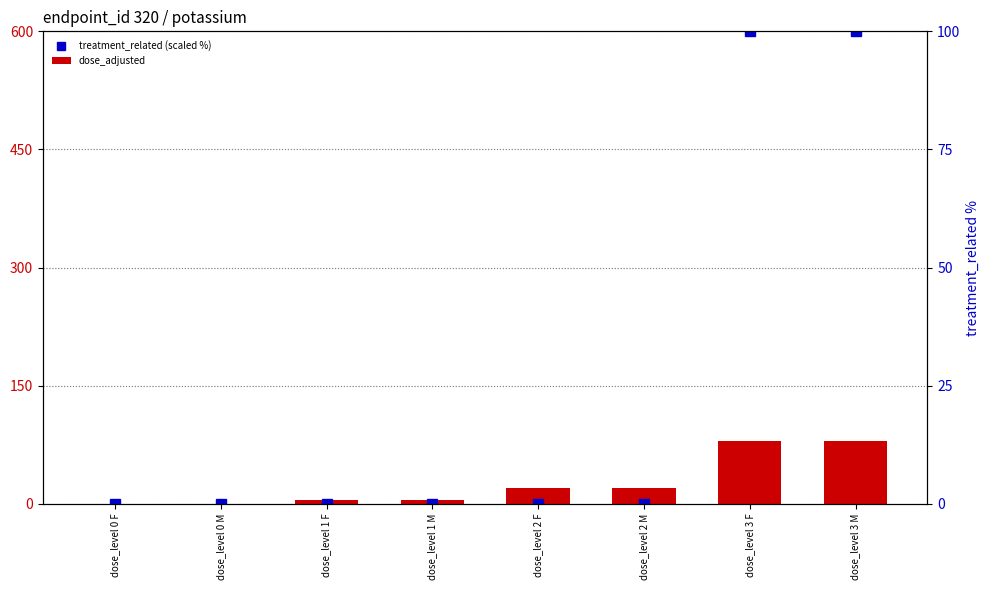

List the series in order of their overall mean, lowest first.

dose_adjusted, treatment_related (scaled %)